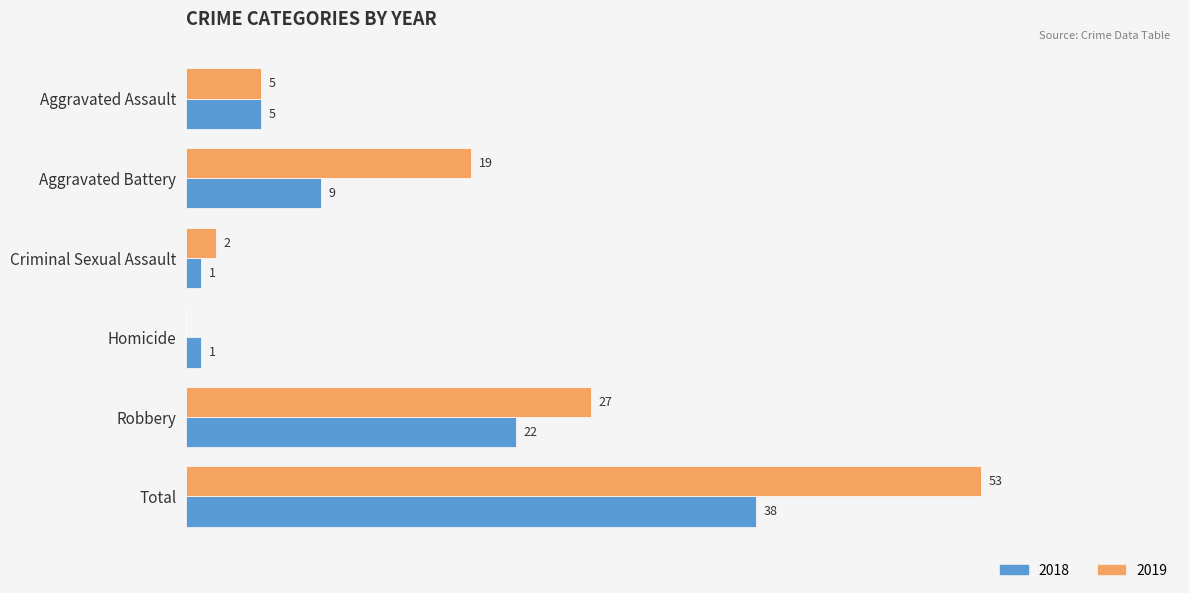

Where is 2019 nearest to the value 26?

Robbery